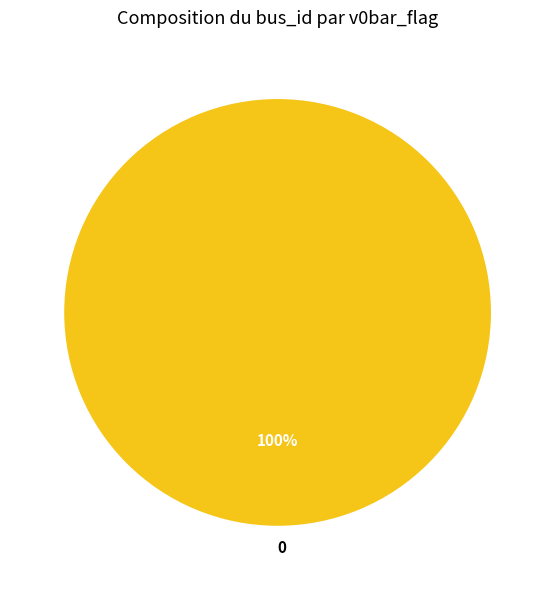

To the nearest percent, what percentage of the pie is 0?

100%